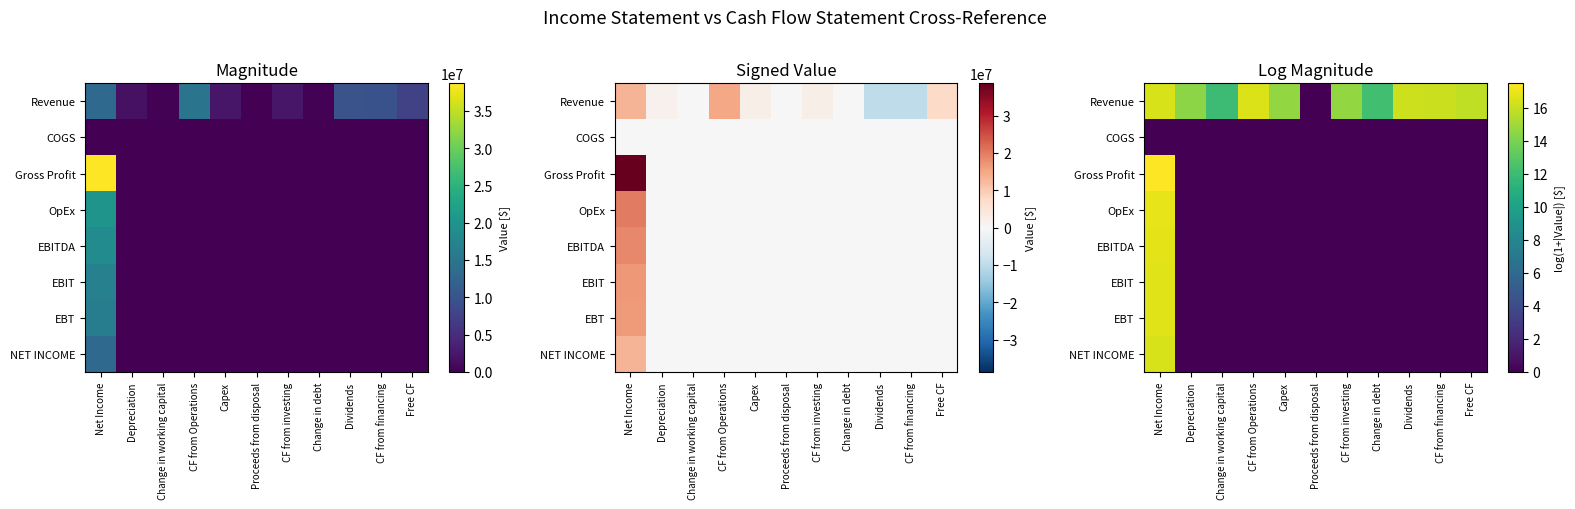

Which label corresponds to the smallest value in the chart?

Proceeds from disposal